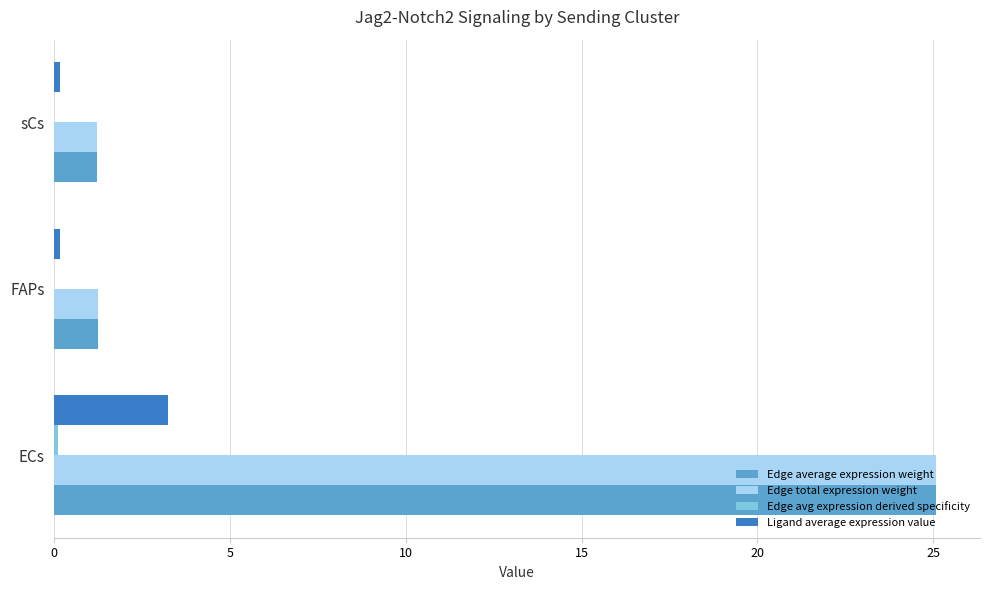

What is the maximum value shown in the chart?

25.1